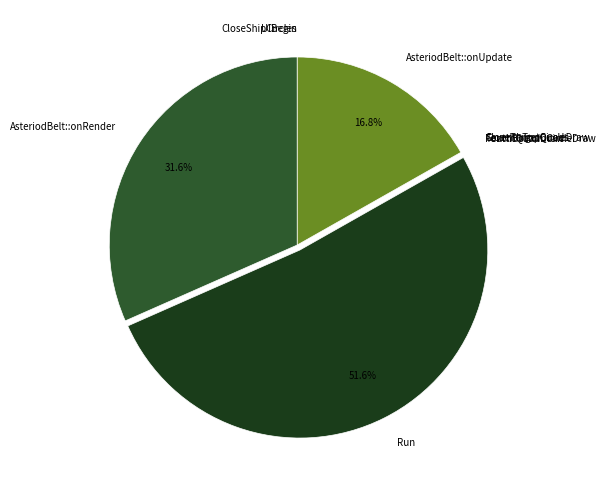

Which slice represents more than half of the pie?

Run